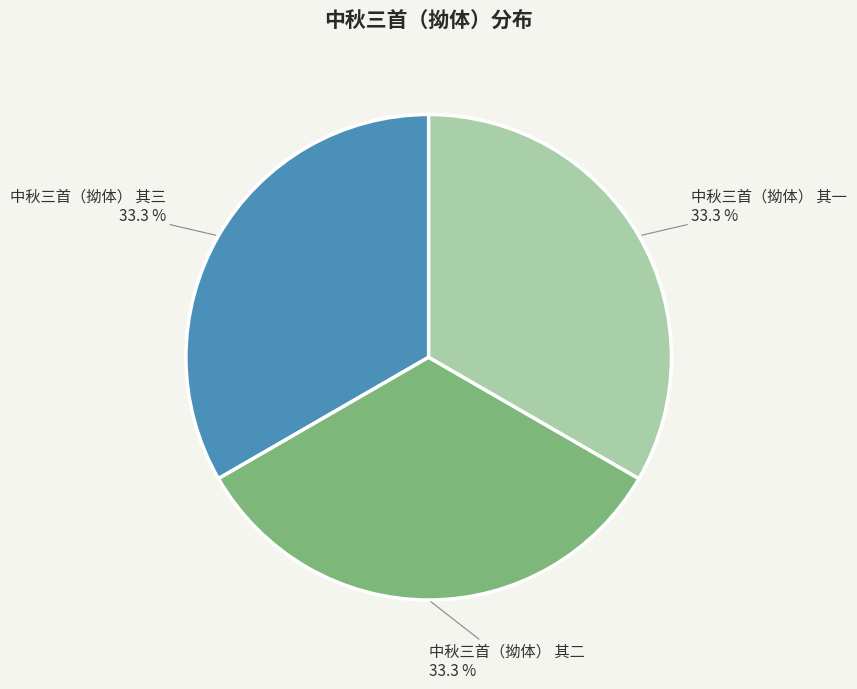

Is it true that 中秋三首（拗体） 其一 is 27% of the pie?

False